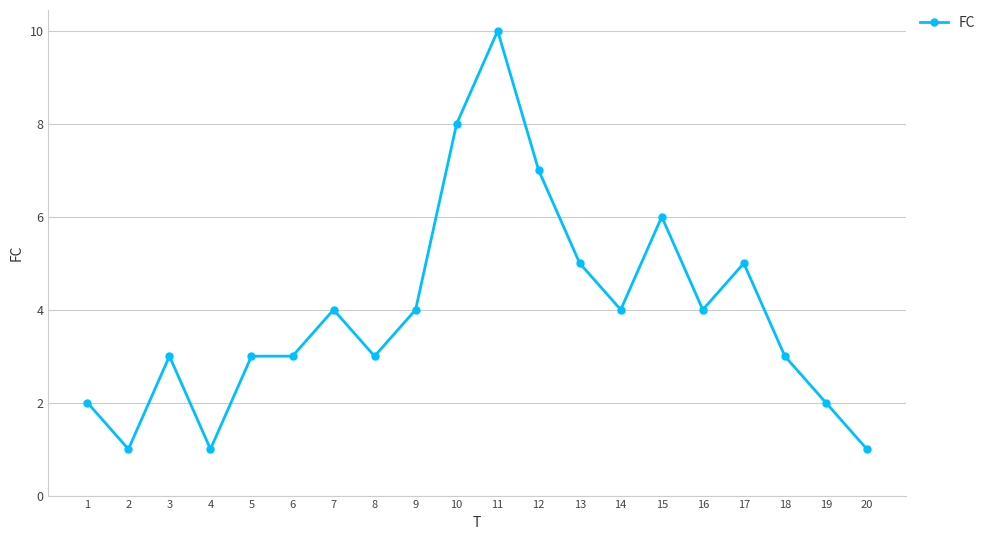

How many data points does each series have?

20